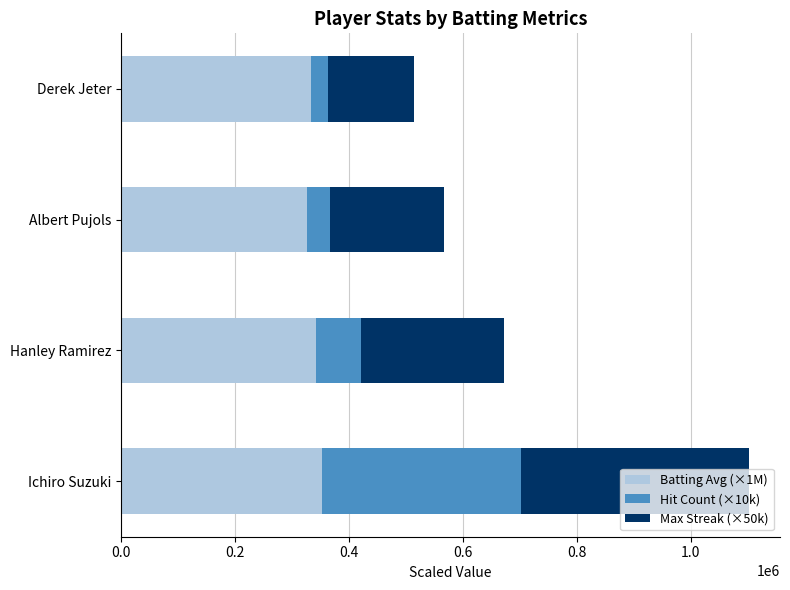

What are all the series names shown in the legend?

Batting Avg (×1M), Hit Count (×10k), Max Streak (×50k)